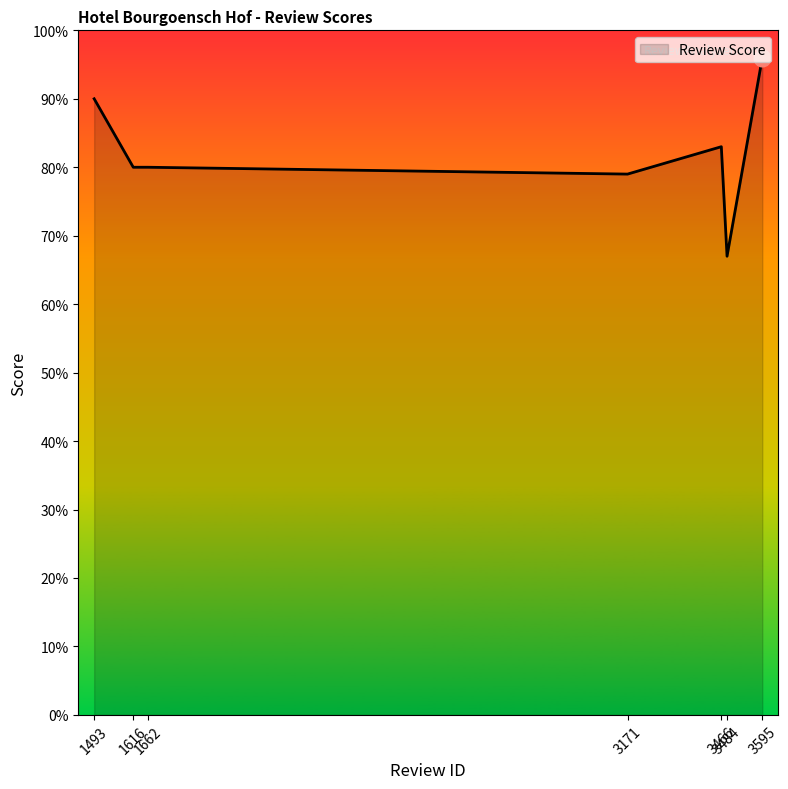

Which category has the lowest value across all series?

3484